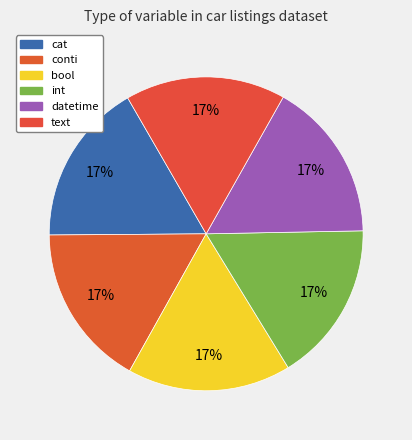

What is the ratio of the value at cat to the value at int?

1.0